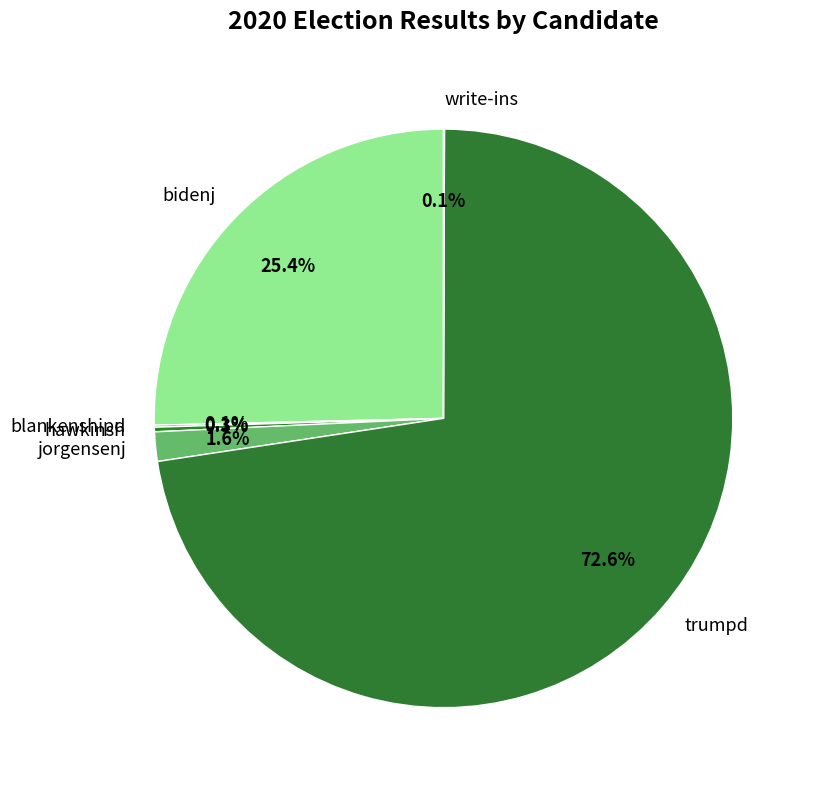

Is there a majority slice in this chart?

Yes